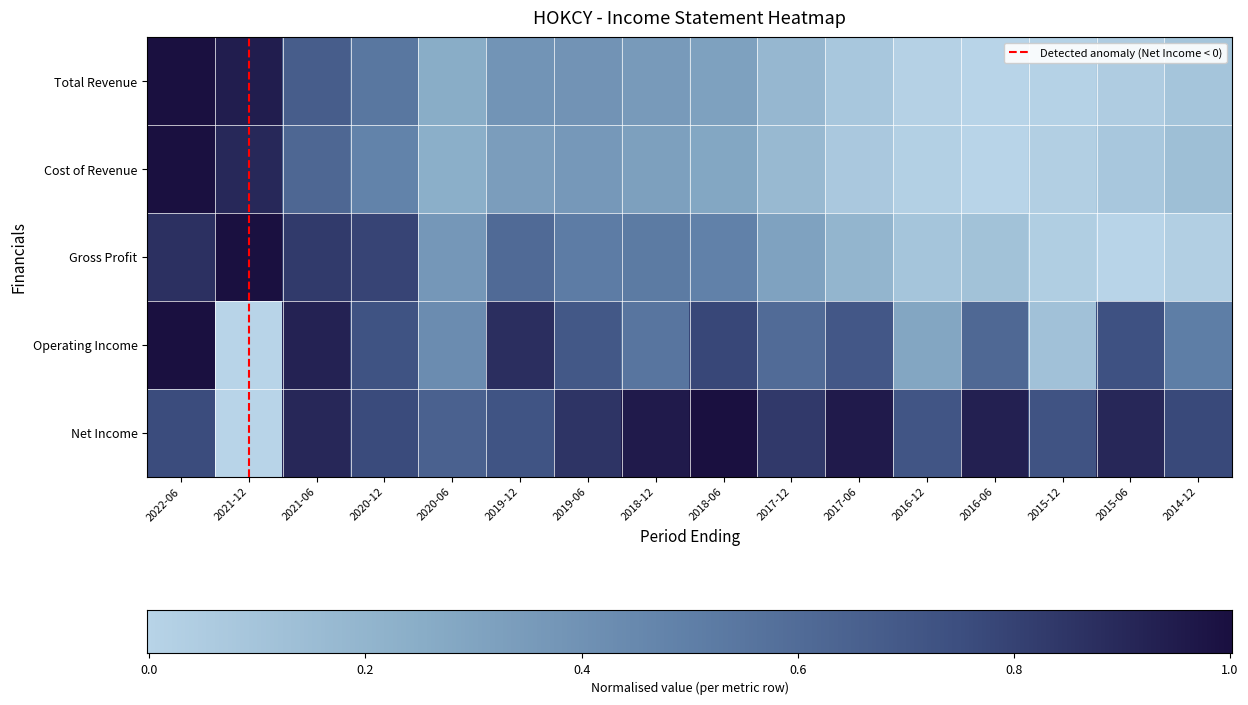

Is it true that Operating Income equals 0.5 at 2019-06?

False